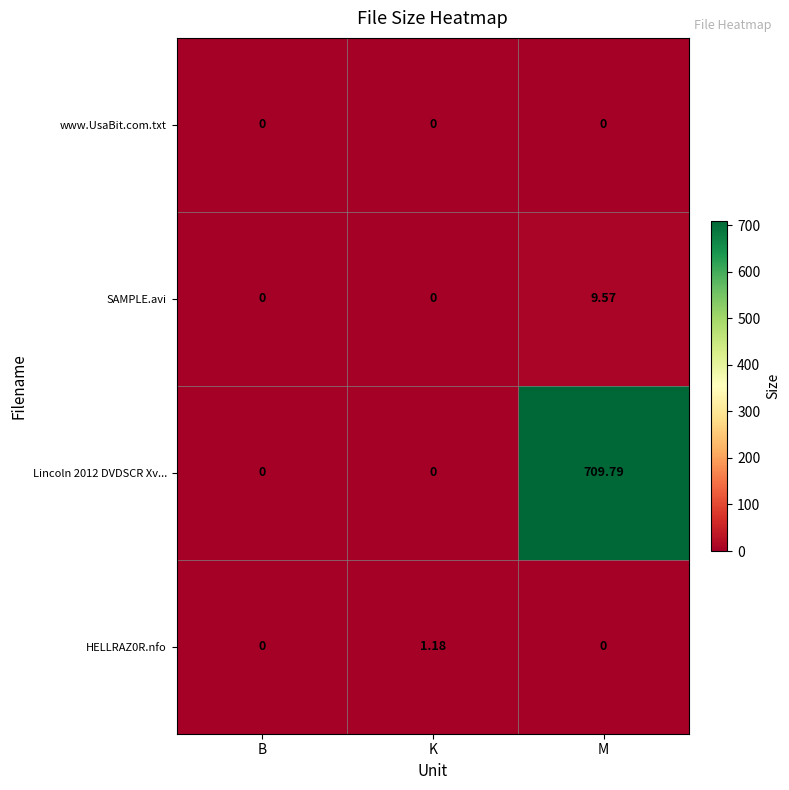

Which category has the highest value across all series?

M